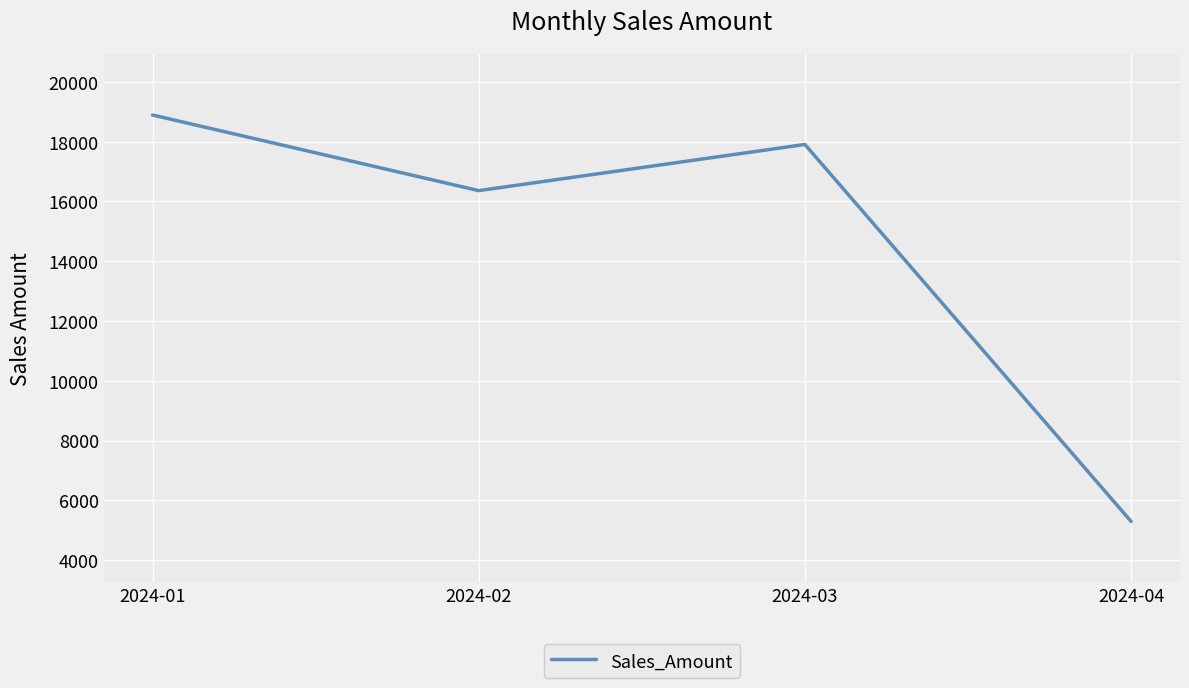

At which category does the data reach its first local peak?

2024-03